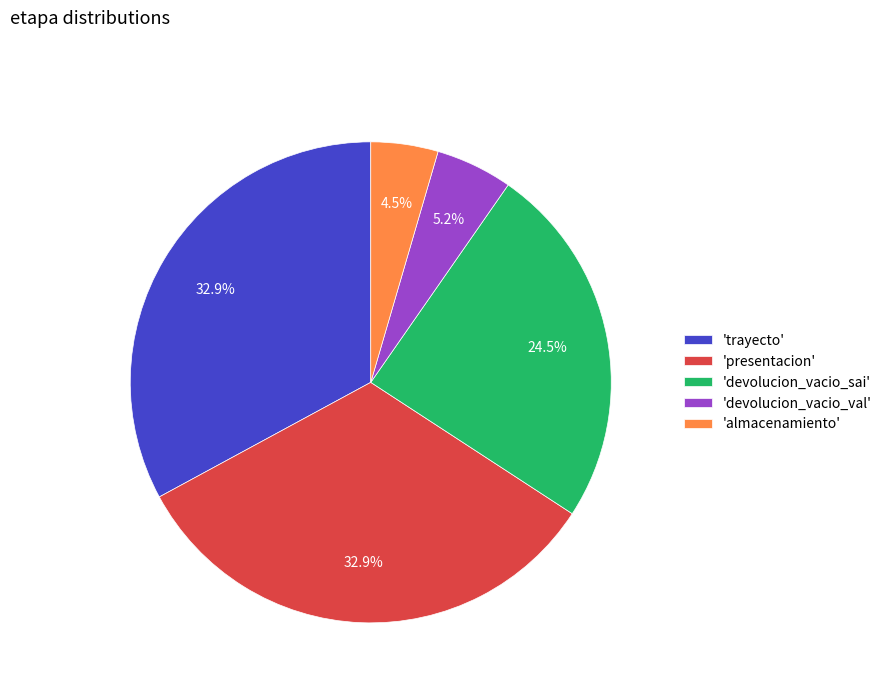

Count the number of slices in the pie.

5